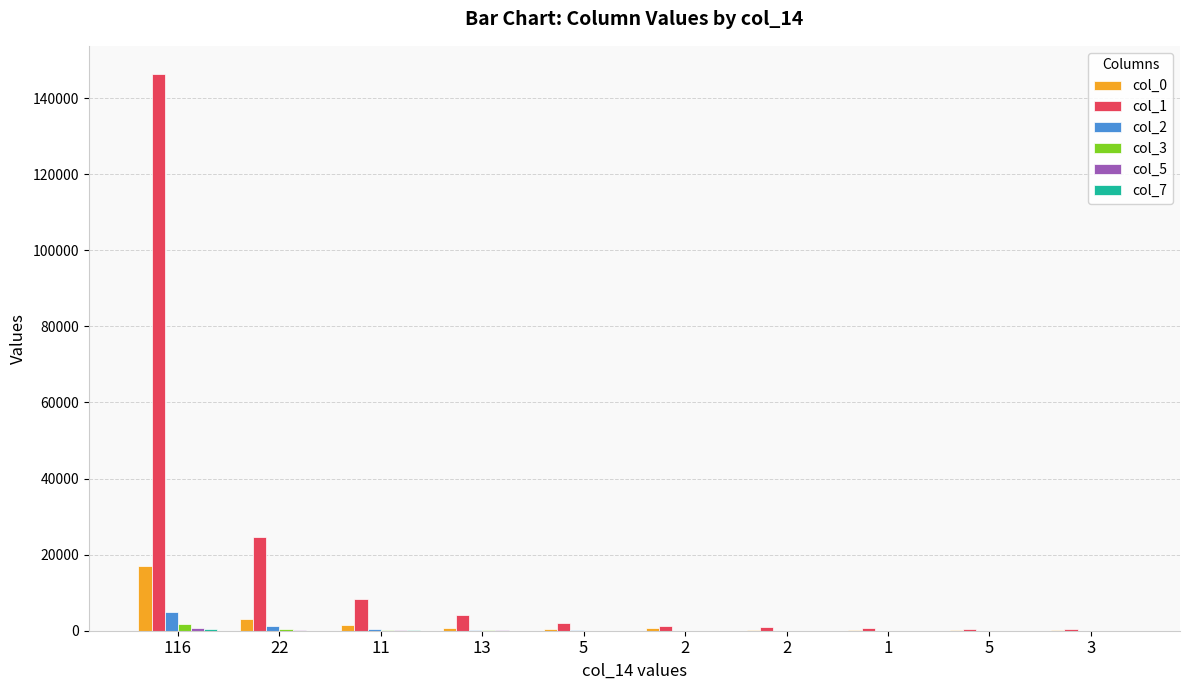

At which label is col_2 closest to 2417?

22